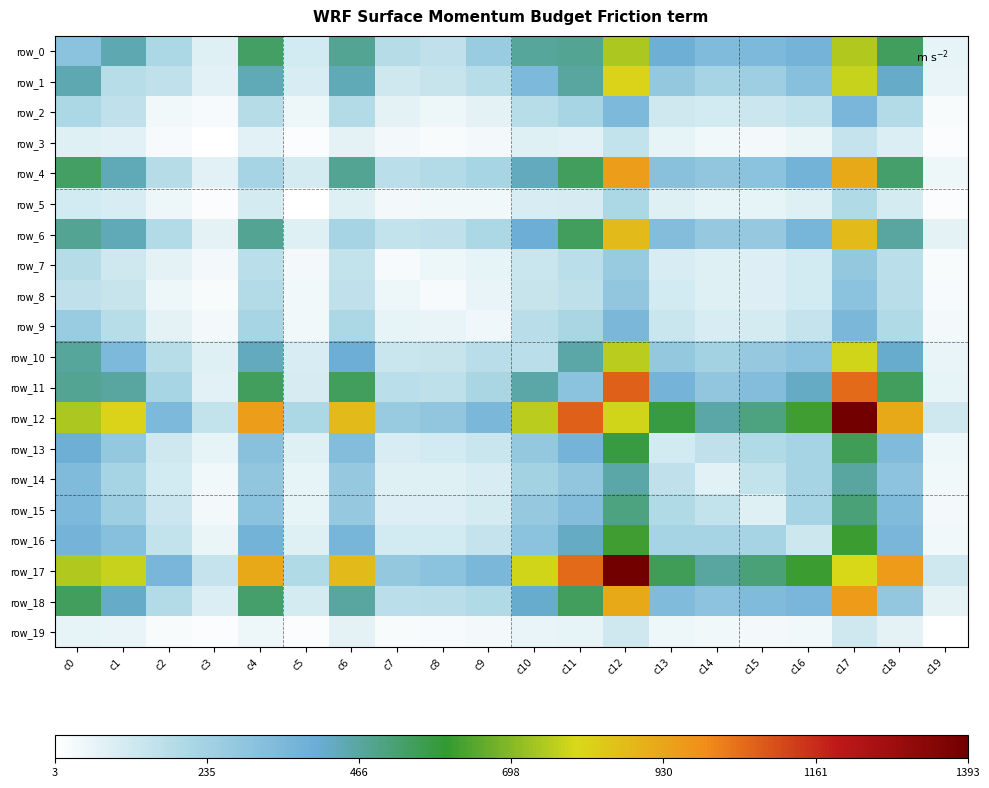

Reading left to right, what are all the values shown in this chart?

row_0: 302	446	204	83	539	112	485	185	160	263	470	481	742	389	338	347	372	750	549	64
row_1: 446	180	159	76	442	99	438	118	140	179	348	466	808	276	221	250	315	776	421	61
row_2: 204	159	38	30	186	47	188	70	48	73	179	220	349	120	117	131	154	357	193	23
row_3: 83	76	30	6	76	14	71	31	23	33	80	77	155	63	40	34	57	145	93	18
row_4: 539	442	186	76	223	110	486	166	189	216	427	548	951	312	287	304	374	919	532	51
row_5: 112	99	47	14	110	3	83	31	40	41	96	106	204	80	65	68	83	194	107	15
row_6: 485	438	188	71	486	83	221	155	156	204	395	550	876	325	270	270	364	876	465	71
row_7: 185	118	70	31	166	31	155	29	50	64	137	170	269	99	82	86	115	279	168	24
row_8: 160	140	48	23	189	40	156	50	27	61	139	163	288	115	82	87	112	305	175	26
row_9: 263	179	73	33	216	41	204	64	61	43	173	210	351	138	99	110	146	353	196	34
row_10: 470	348	179	80	427	96	395	137	139	173	170	456	763	277	236	272	306	790	413	62
row_11: 481	466	220	77	548	106	550	170	163	210	456	305	1072	372	290	328	424	1055	547	67
row_12: 742	808	349	155	951	204	876	269	288	351	763	1072	789	581	456	504	615	1393	916	119
row_13: 389	276	120	63	312	80	325	99	115	138	277	372	581	115	158	194	224	554	338	51
row_14: 338	221	117	40	287	65	270	82	82	99	236	290	456	158	74	150	225	468	298	40
row_15: 347	250	131	34	304	68	270	86	87	110	272	328	504	194	150	84	224	517	338	31
row_16: 372	315	154	57	374	83	364	115	112	146	306	424	615	224	225	224	123	610	361	38
row_17: 750	776	357	145	919	194	876	279	305	353	790	1055	1393	554	468	517	610	798	956	121
row_18: 549	421	193	93	532	107	465	168	175	196	413	547	916	338	298	338	361	956	280	71
row_19: 64	61	23	18	51	15	71	24	26	34	62	67	119	51	40	31	38	121	71	3